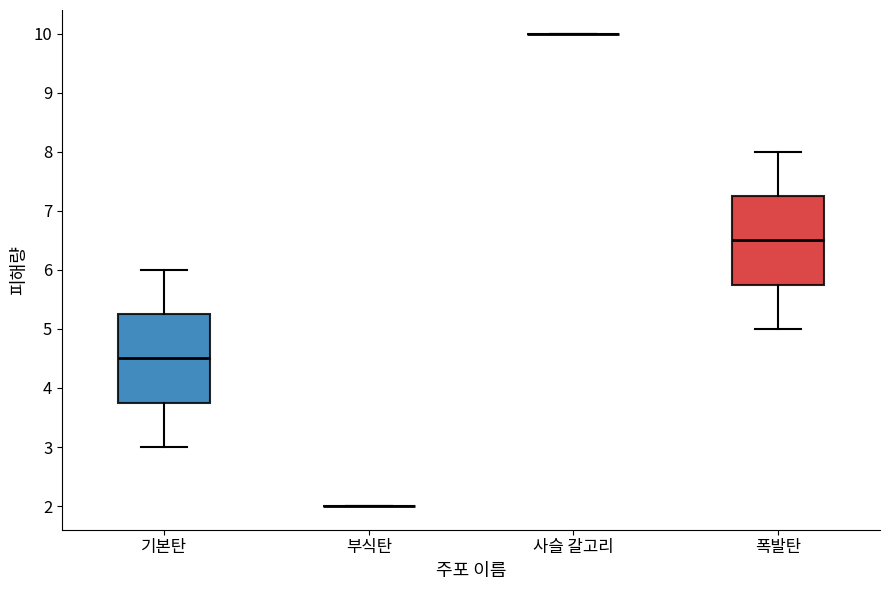

Reading left to right, transcribe this box plot: for each box, give where its median line is, the range the box spans, and where its two whiskers end, as read against the y-axis. The values are not printed on the chart, so give them approximately, as read against the axis.

기본탄: median 4.5, box 3.8 to 5.3, whiskers 3.0 to 6.0
부식탄: box collapsed to a line at 2.0, whiskers 2.0 to 2.0
사슬 갈고리: box collapsed to a line at 10.0, whiskers 10.0 to 10.0
폭발탄: median 6.5, box 5.8 to 7.3, whiskers 5.0 to 8.0